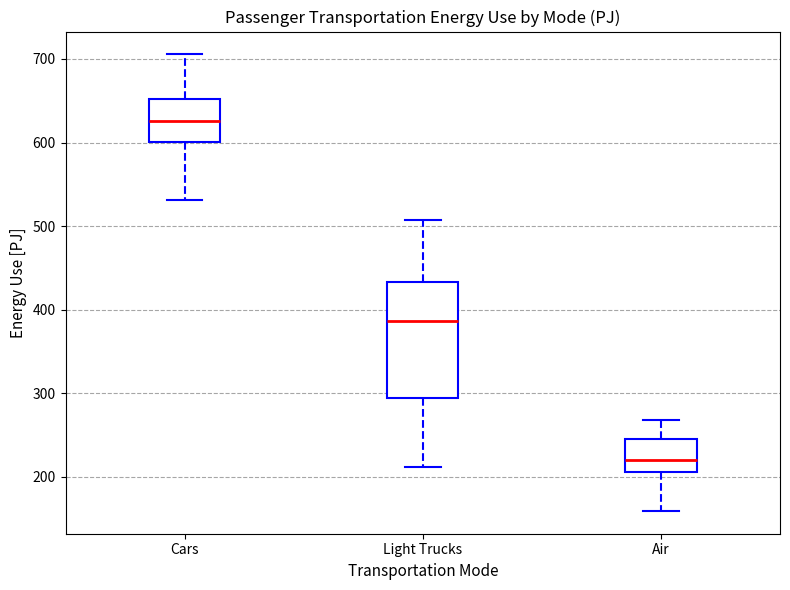

Comparing the boxes themselves (not the whiskers), which one is the tallest?

Light Trucks